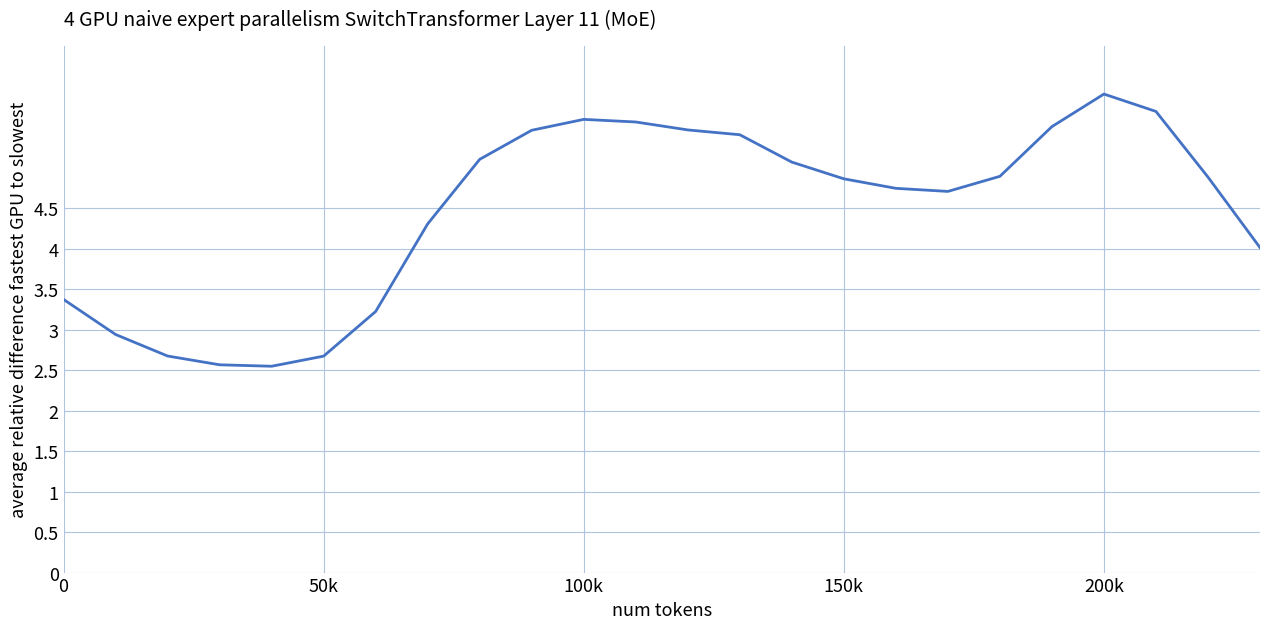

What is the smallest value displayed?

2.5